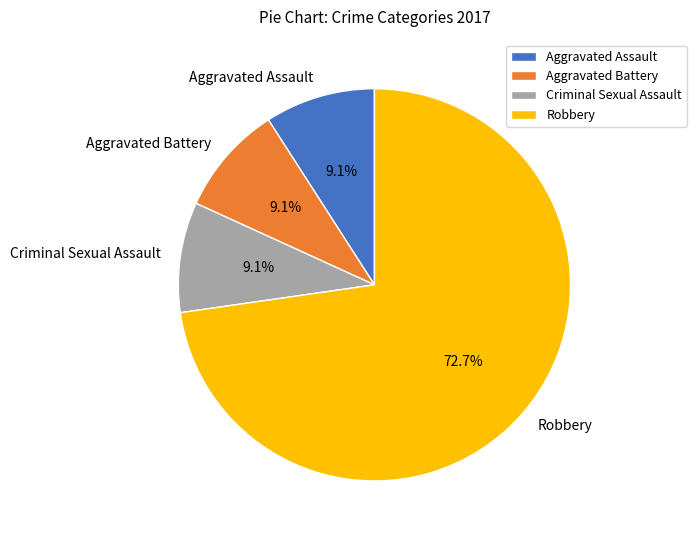

What percentage do Aggravated Battery and Robbery together represent?

81.8%